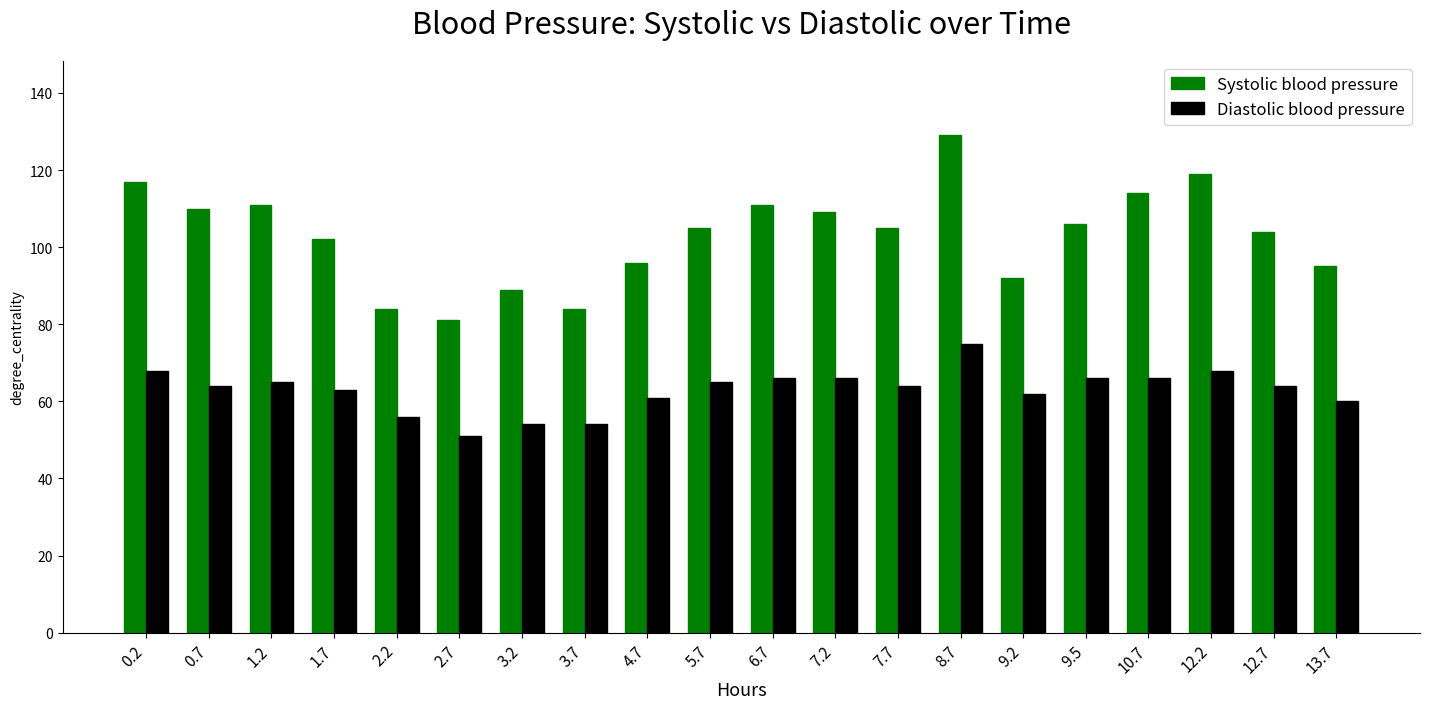

Which category has the highest value across all series?

8.7